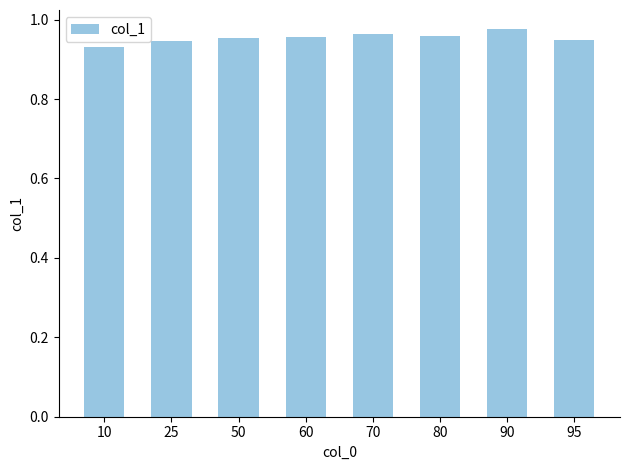

What is the sum of the values at 70 and 90?

1.9